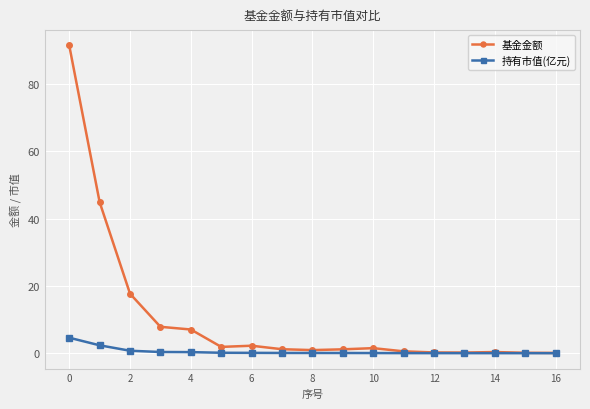

How many lines are shown in the chart?

2